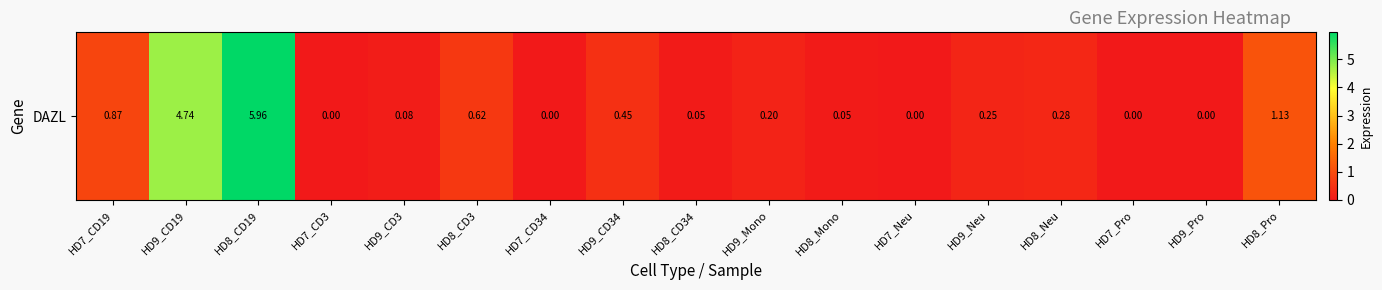

Rank the categories by value from highest to lowest.

HD8_CD19, HD9_CD19, HD8_Pro, HD7_CD19, HD8_CD3, HD9_CD34, HD8_Neu, HD9_Neu, HD9_Mono, HD9_CD3, HD8_CD34, HD8_Mono, HD7_CD3, HD7_CD34, HD7_Neu, HD7_Pro, HD9_Pro